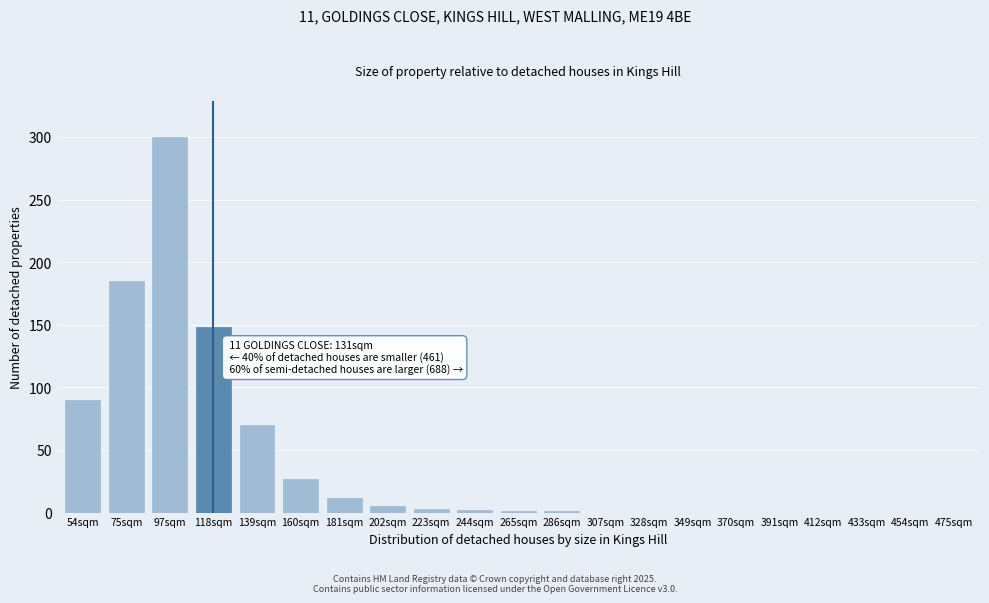

Is it true that the value at 475sqm is -182?

False